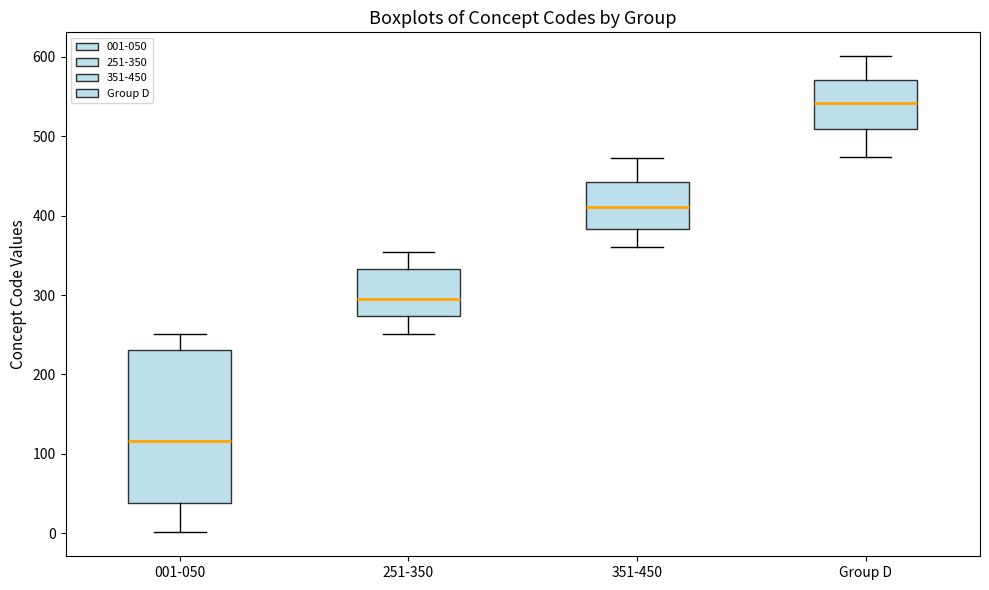

Comparing the boxes themselves (not the whiskers), which one is the tallest?

001-050